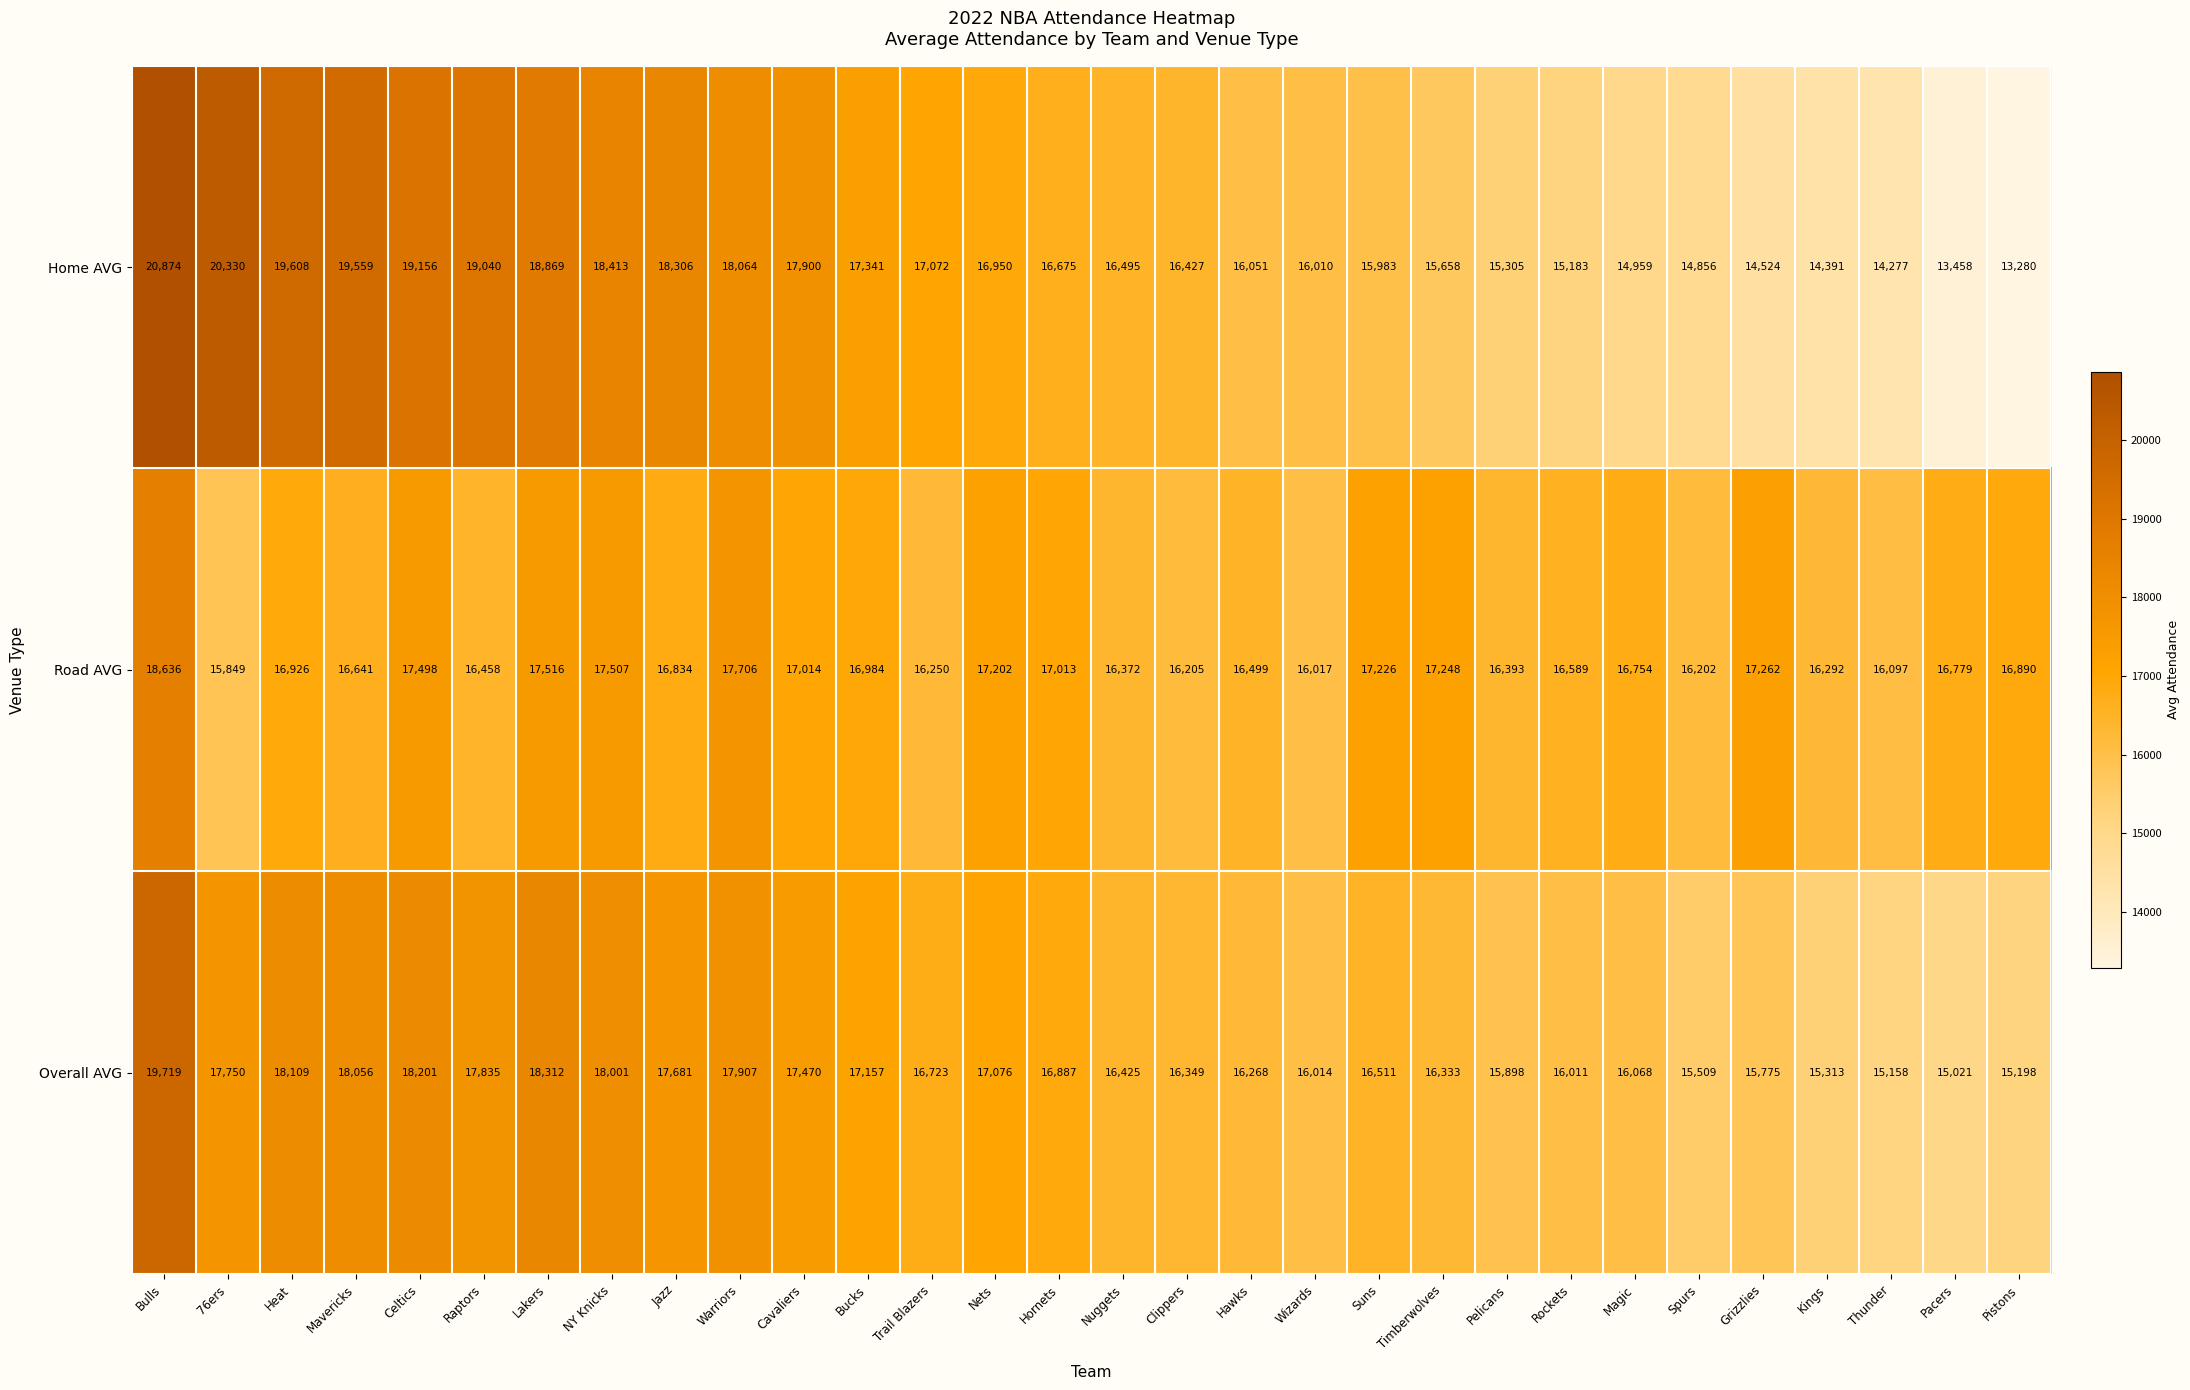

How many series are shown in this chart?

3